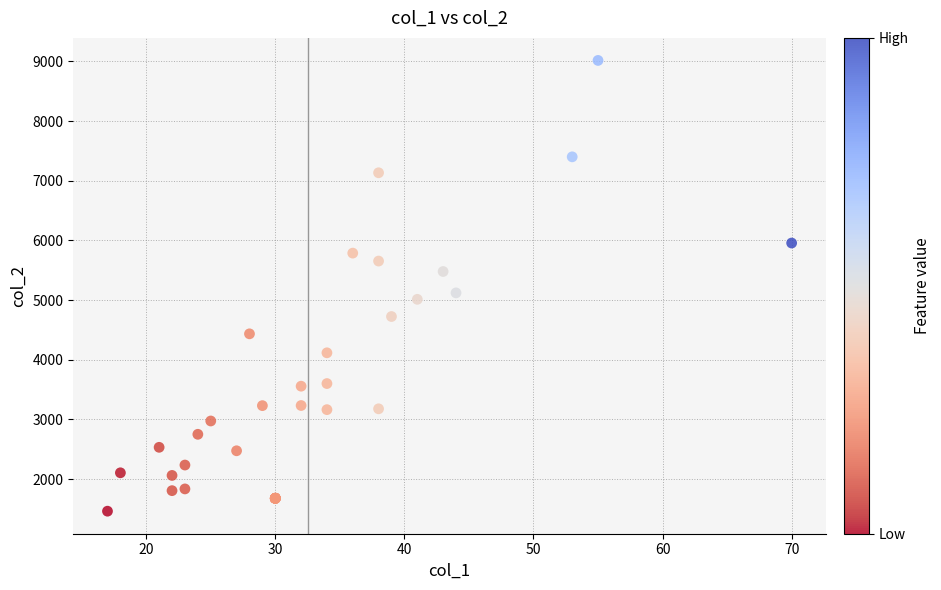

What Y value in the scatter plot is closest to 5239?

5121